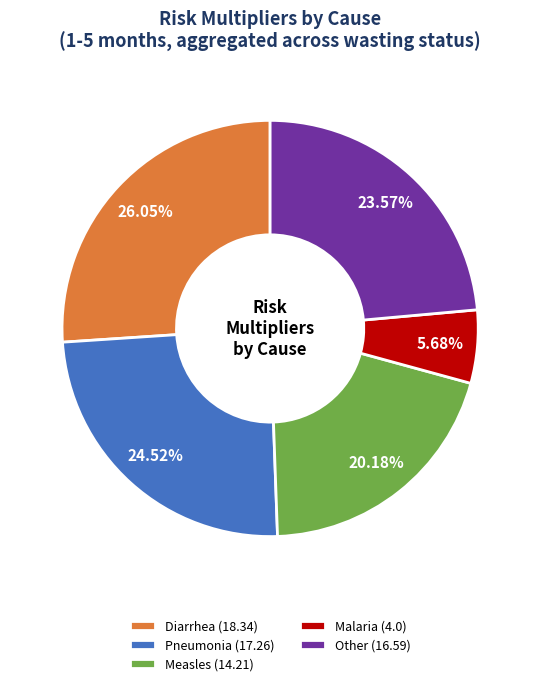

How many segments does this pie chart have?

5